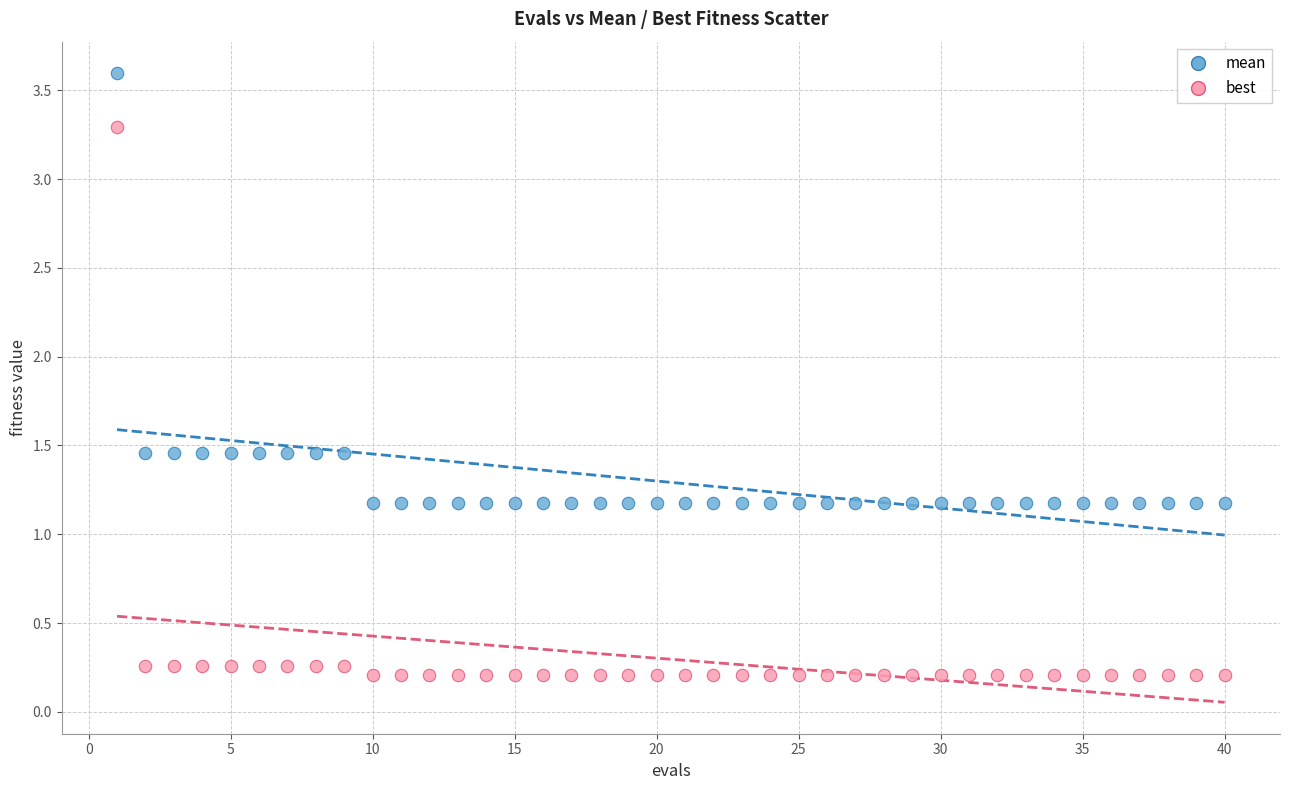

Which series reaches the maximum Y coordinate?

mean